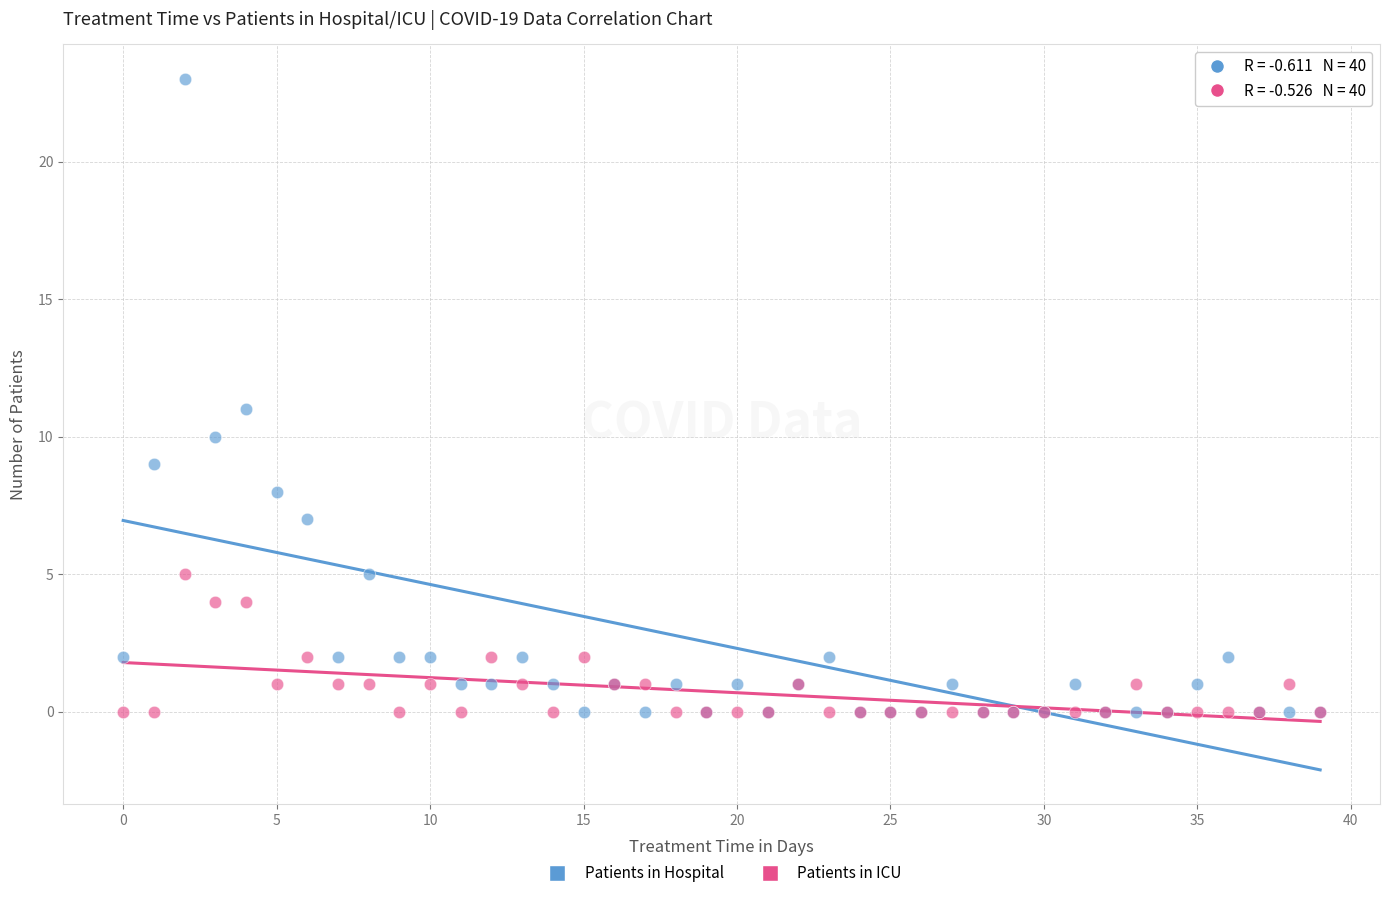

Which series has the widest spread of Y values?

Patients in Hospital